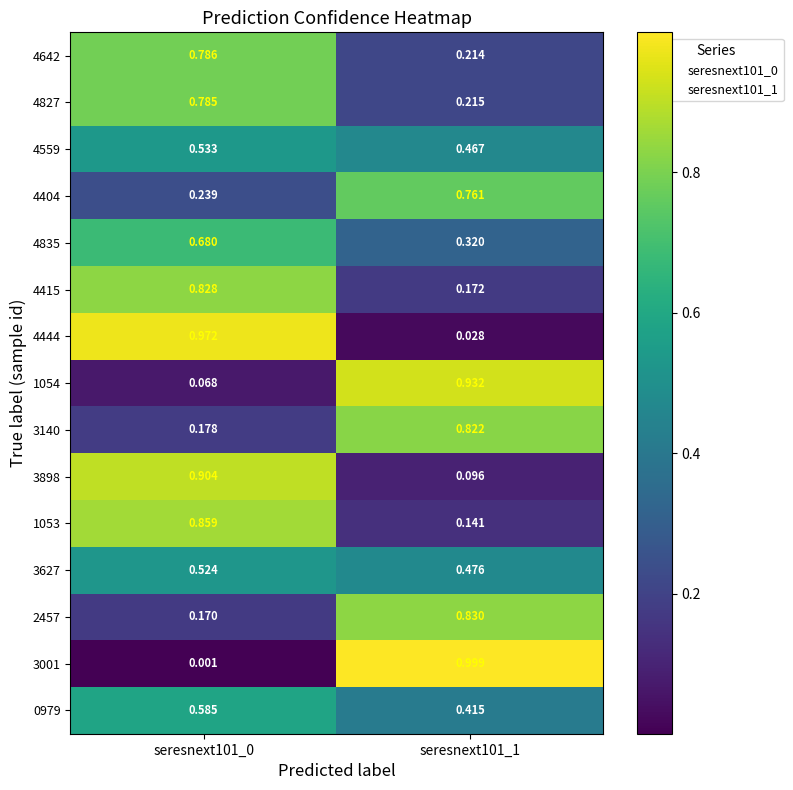

Which series changed the most between seresnext101_0 and seresnext101_1?

3001